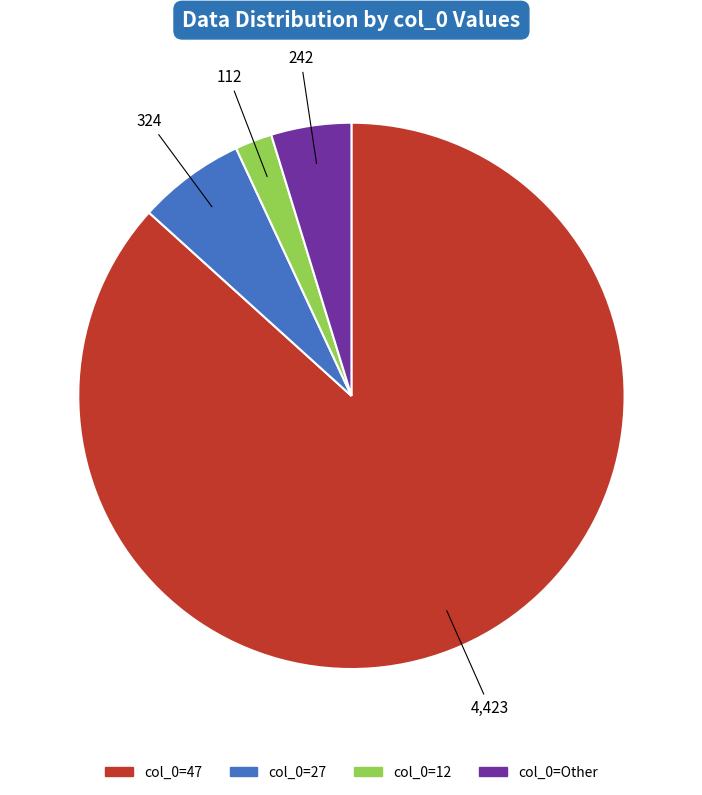

Is there a majority slice in this chart?

Yes